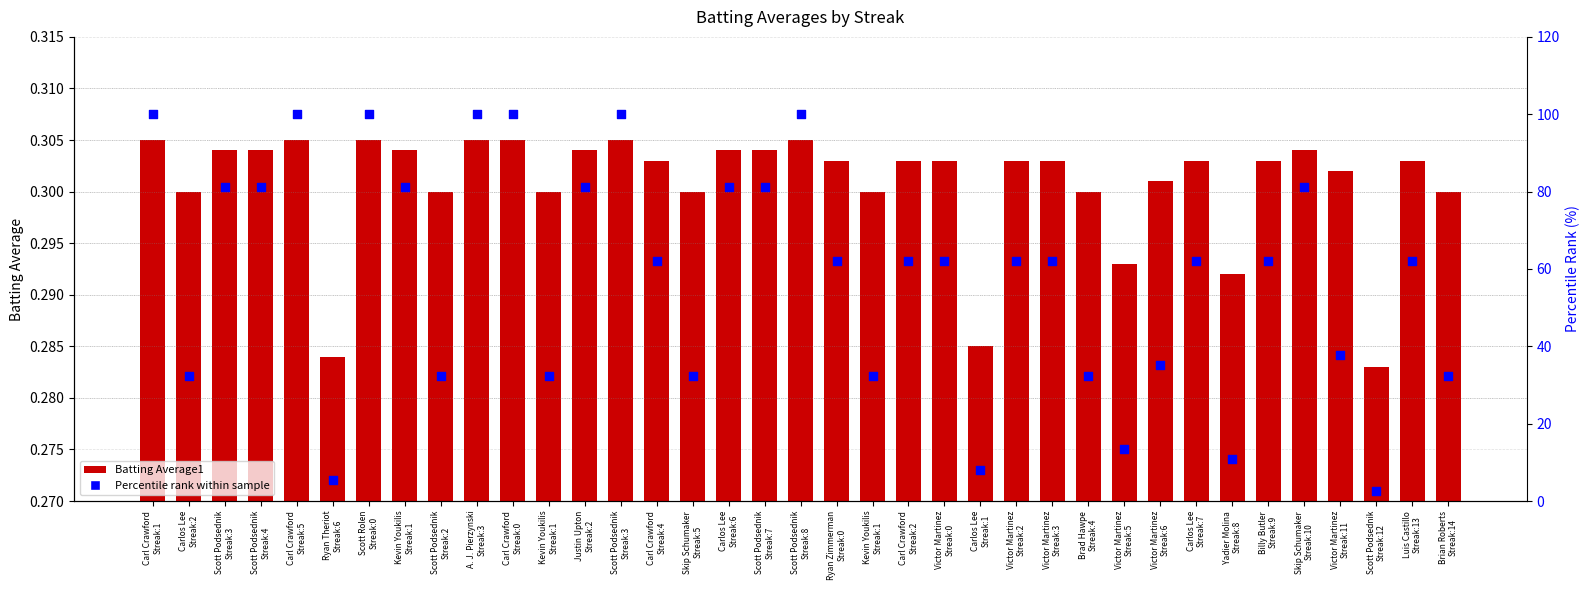

Which series has the largest total across all categories?

Percentile rank